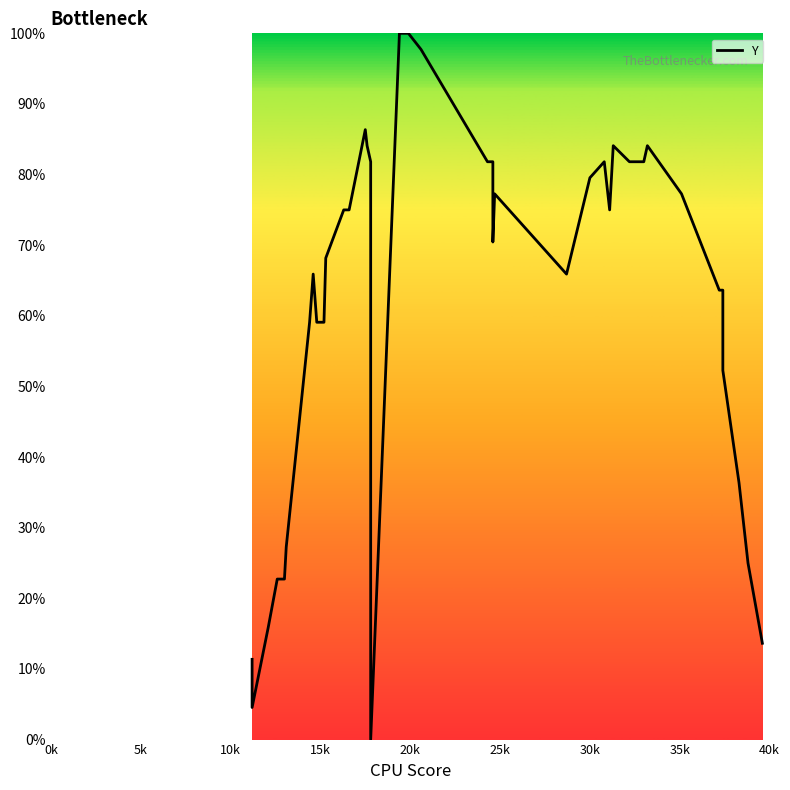

Count the number of data series in this chart.

1